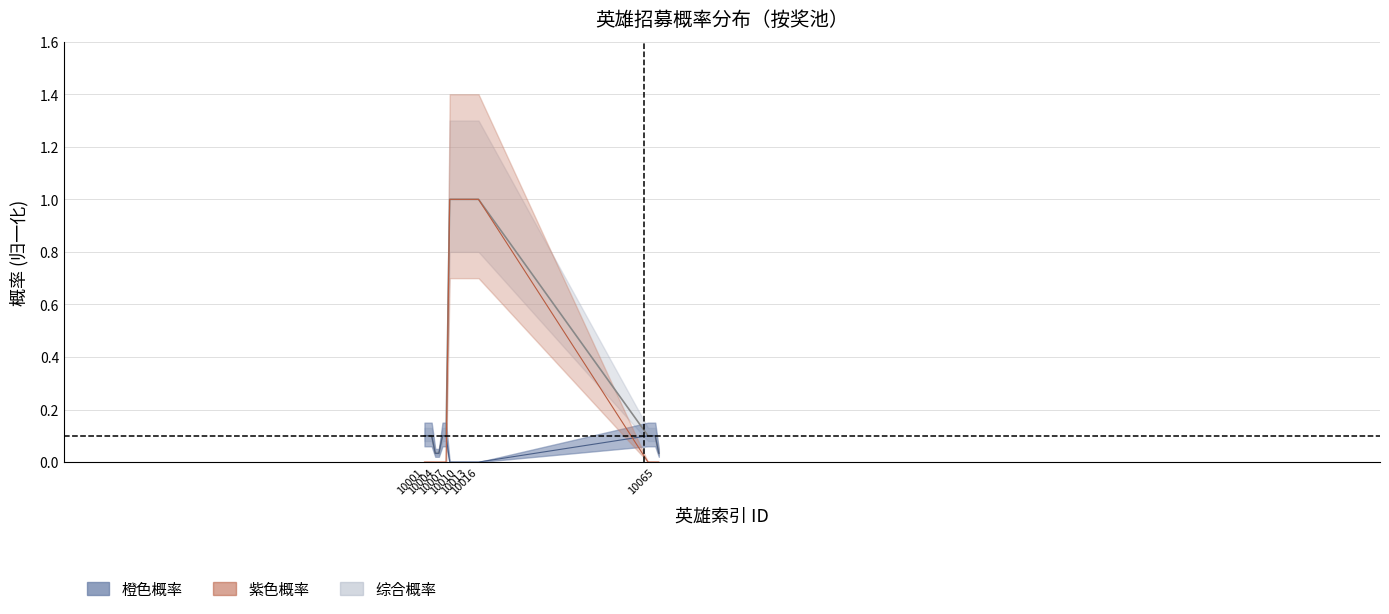

Does the chart have visible grid lines?

Yes